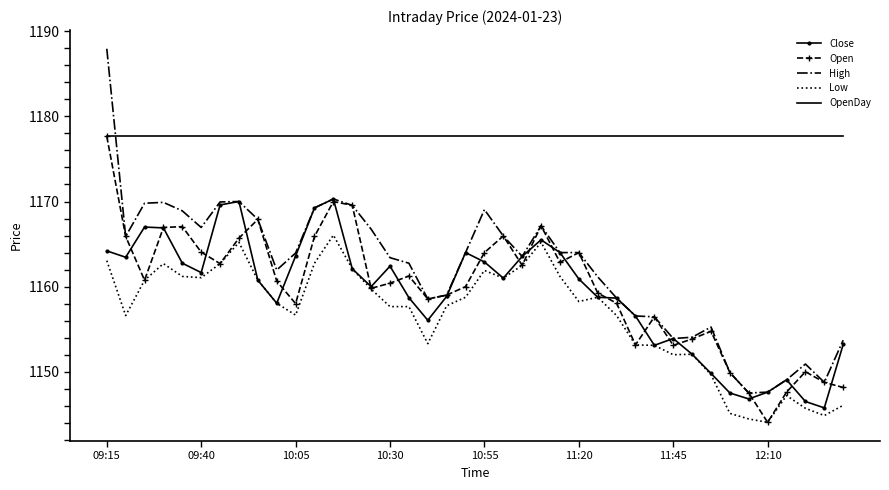

Which series has the widest spread of values?

High